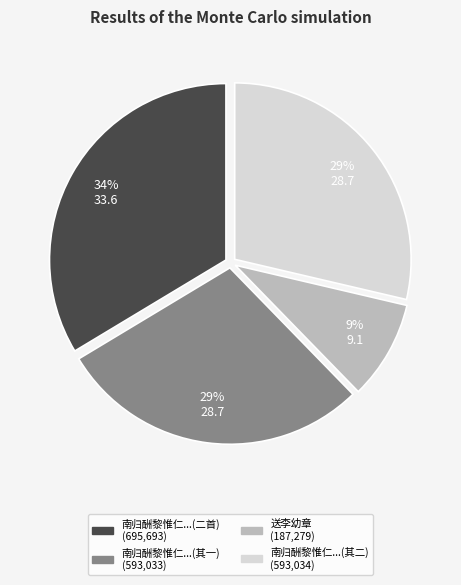

To the nearest percent, what is the average slice percentage?

25%